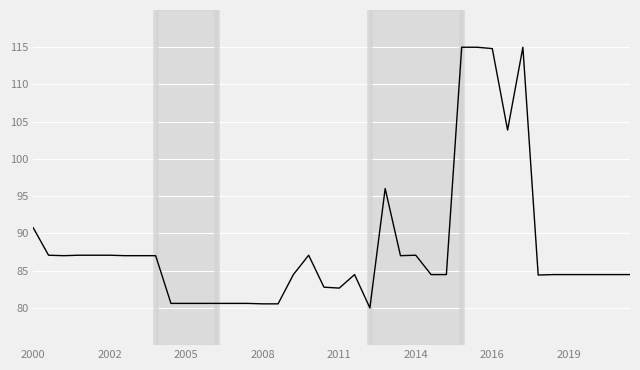

What is the minimum value shown in the chart?

80.0